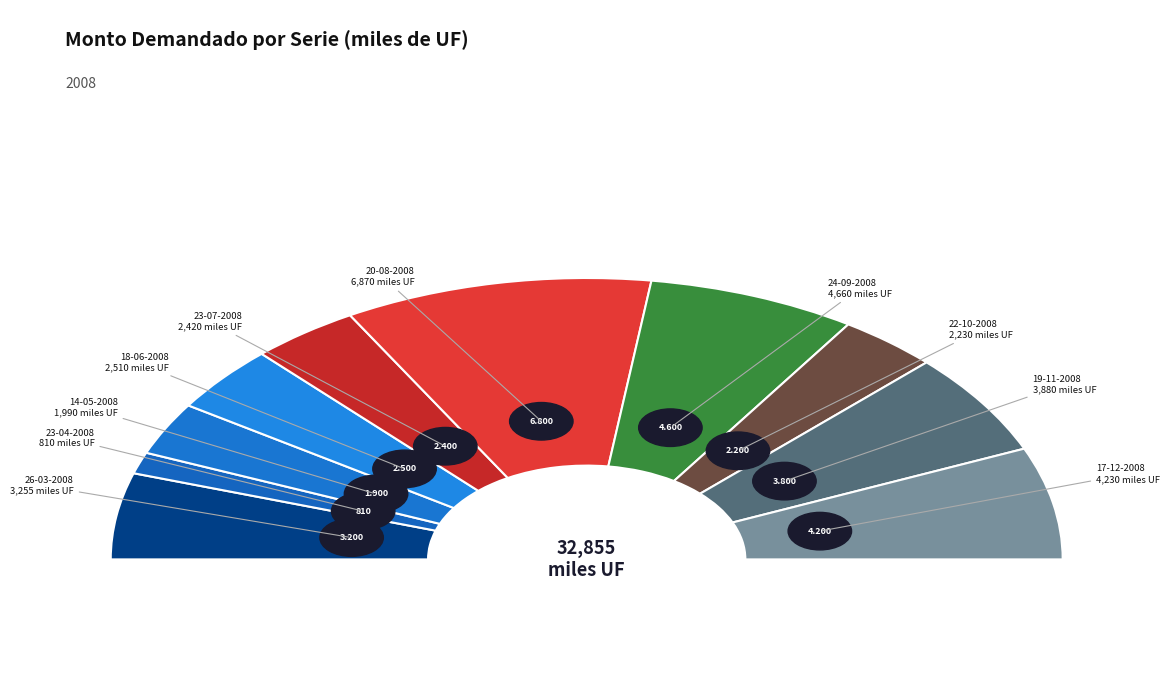

Count the number of slices in the pie.

10